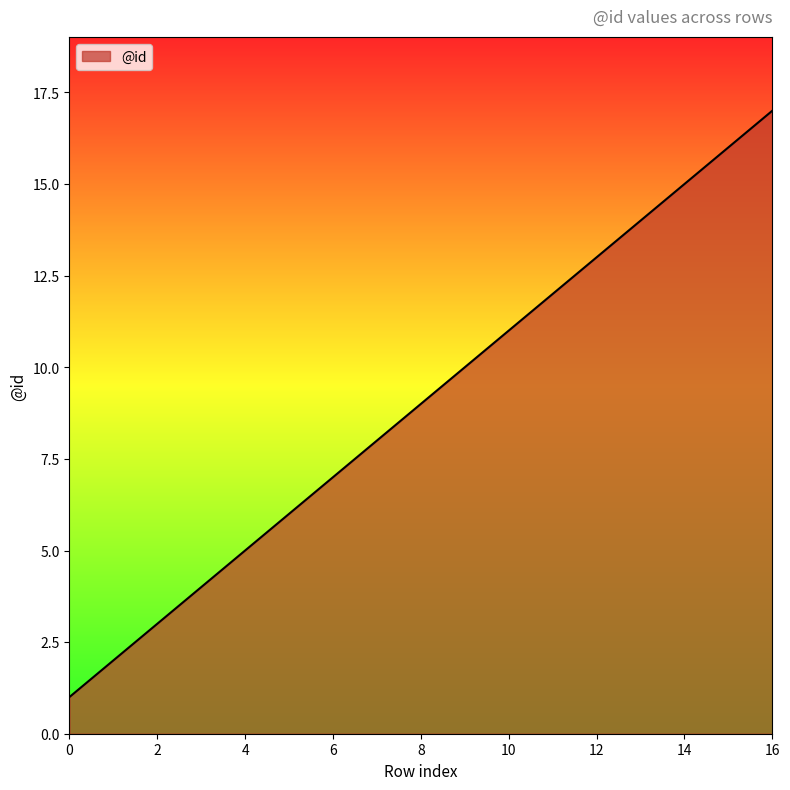

What is the sum of all values?

153